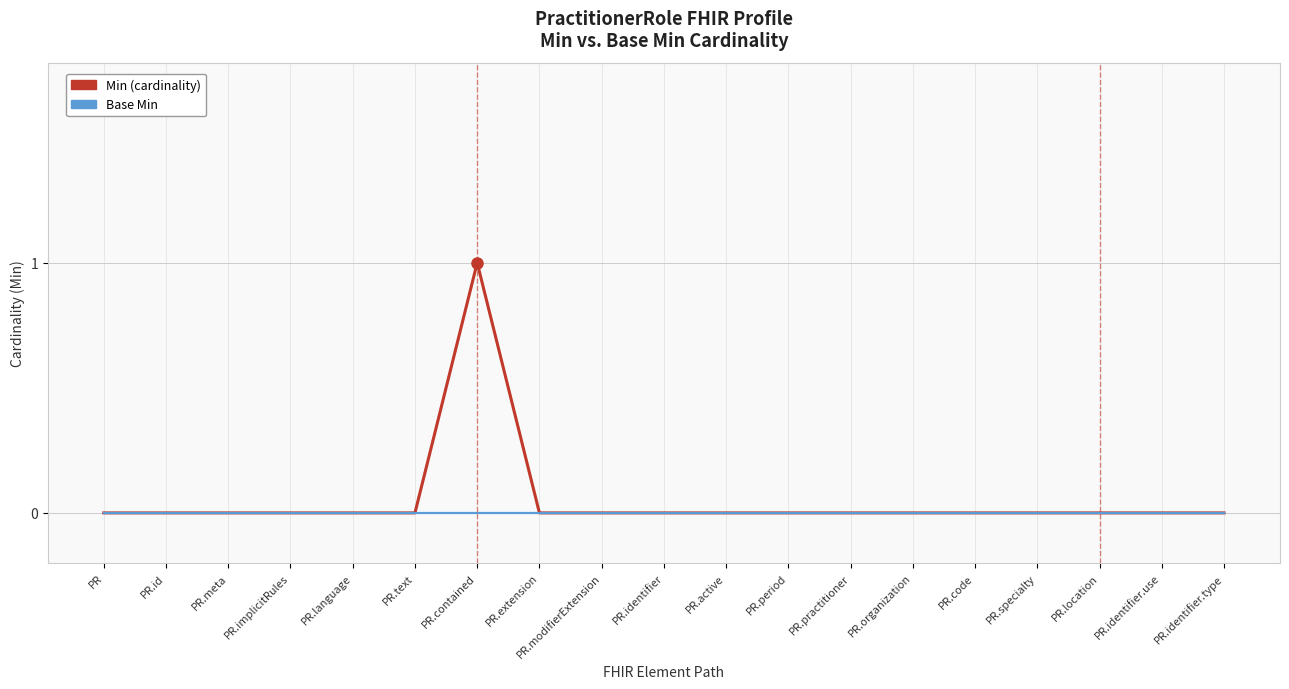

Which series has the largest range (max minus min)?

Min (cardinality)